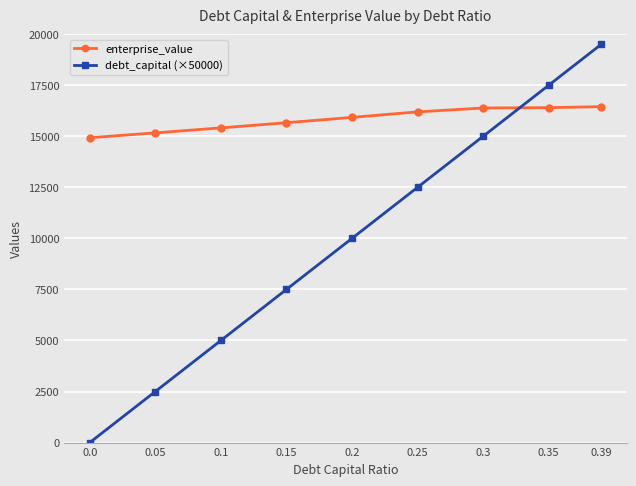

List the labels in order of debt_capital (×50000) value, smallest first.

0.0, 0.05, 0.1, 0.15, 0.2, 0.25, 0.3, 0.35, 0.39